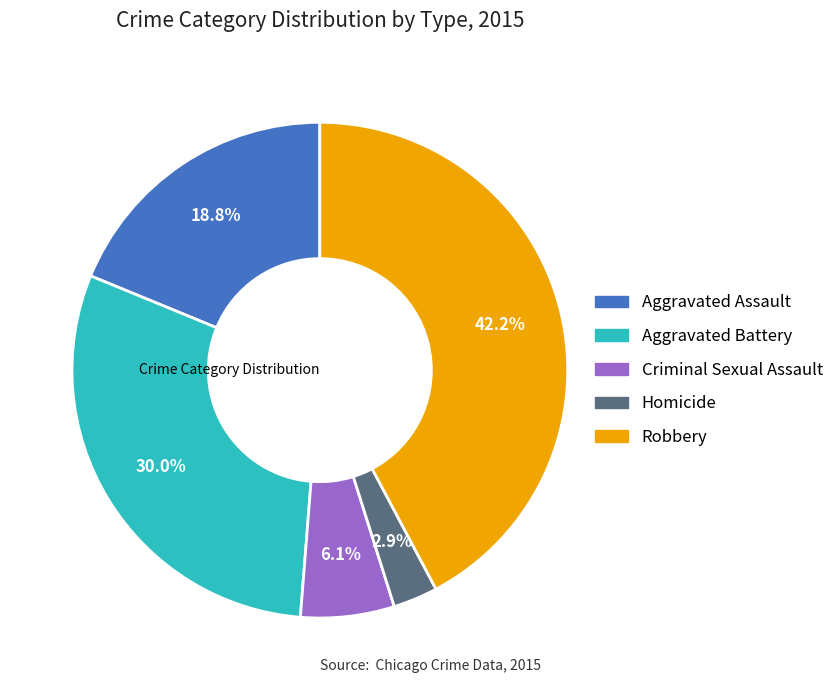

True or false: Aggravated Battery accounts for 42% of the total.

False